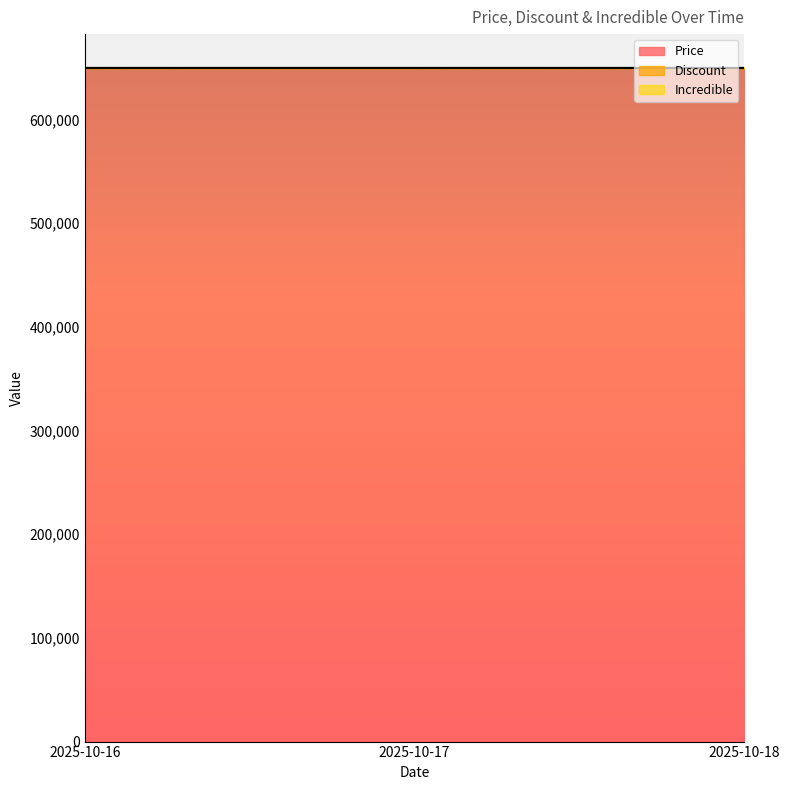

At which category is the sum across all series the highest?

2025-10-16